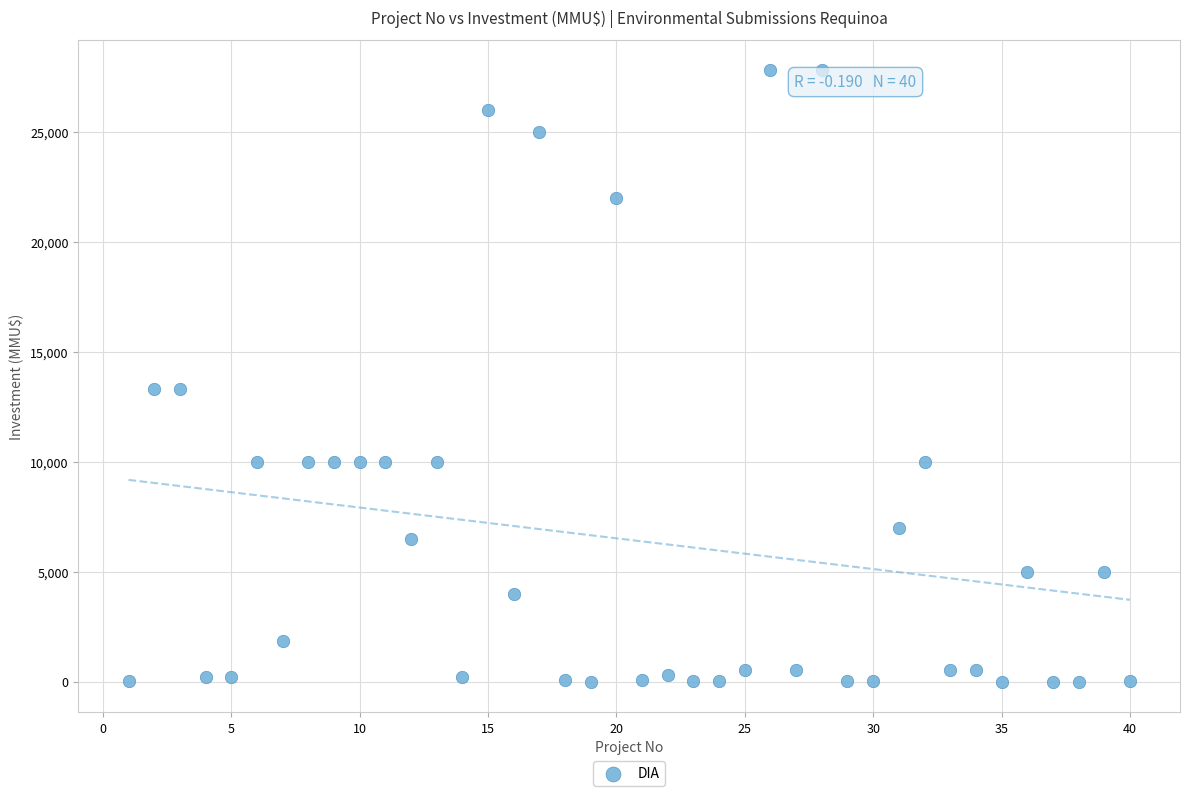

What is the range of X values (max minus min)?

39